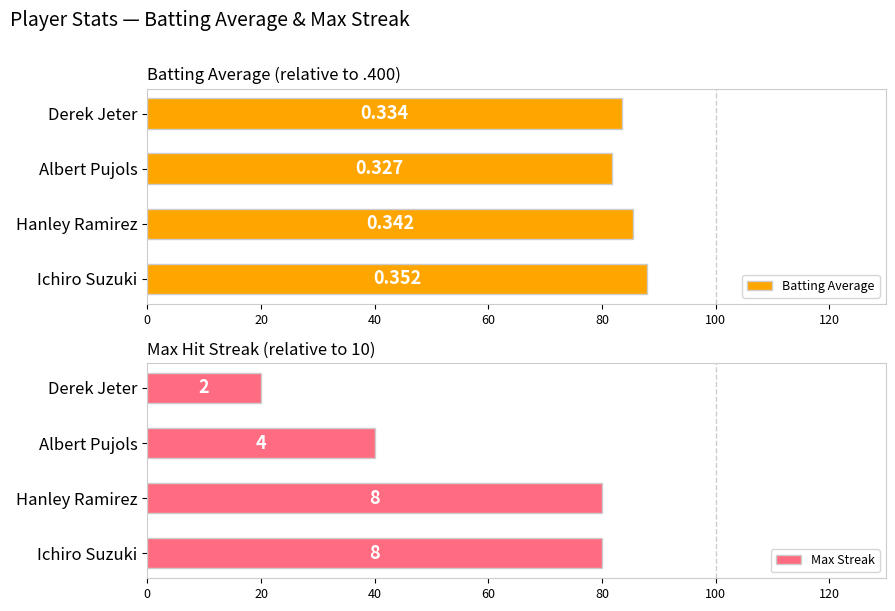

List the series in order of their peak value, lowest first.

Max Streak, Batting Average